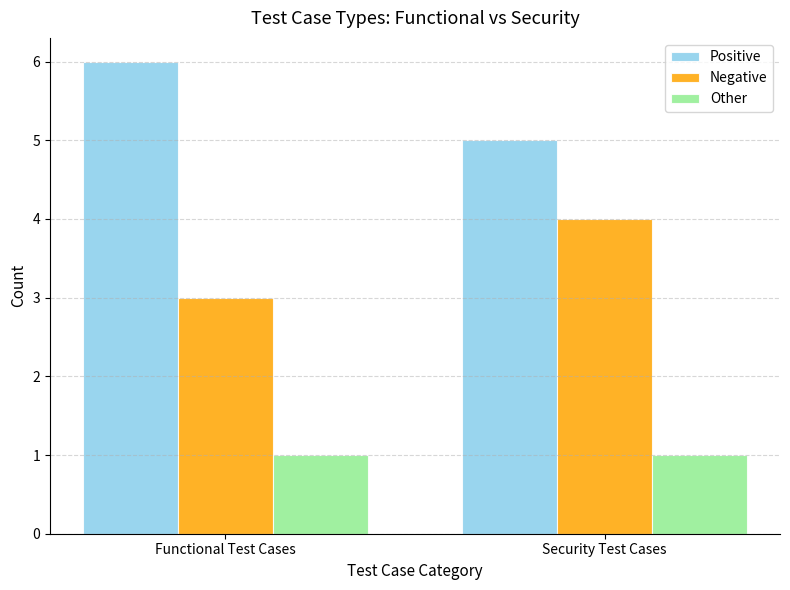

At Functional Test Cases, list the series in order from smallest to largest.

Other, Negative, Positive